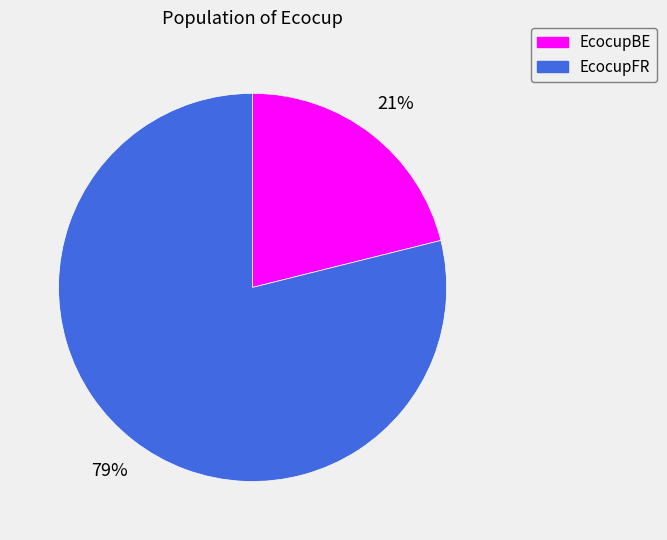

Rank the categories by value from highest to lowest.

EcocupFR, EcocupBE